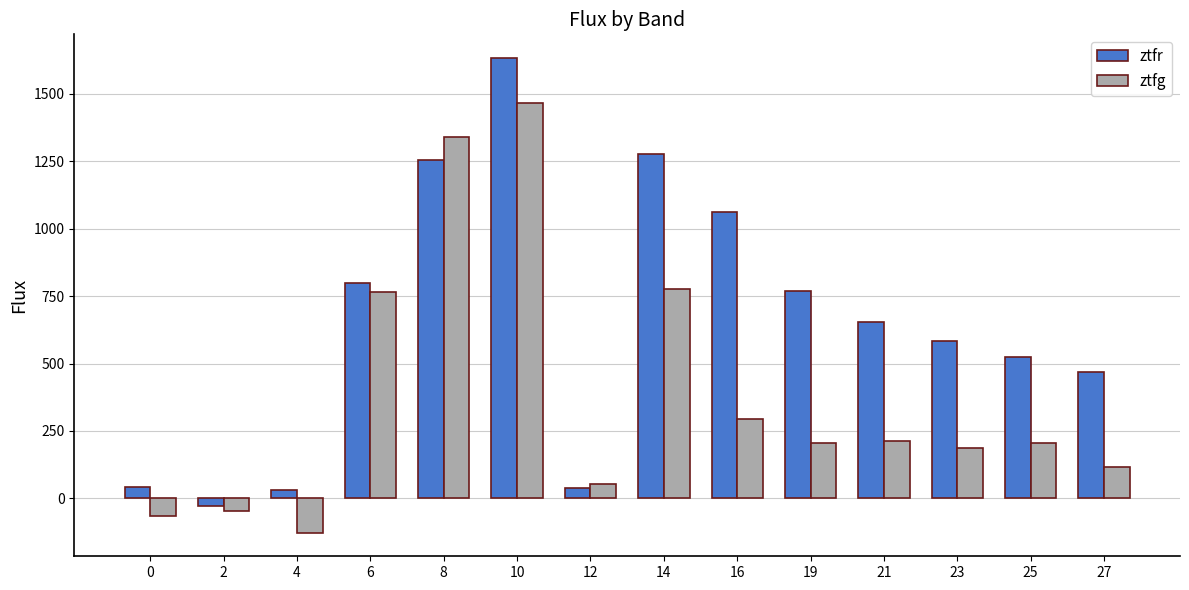

How many values in the ztfg series are below 206?

7